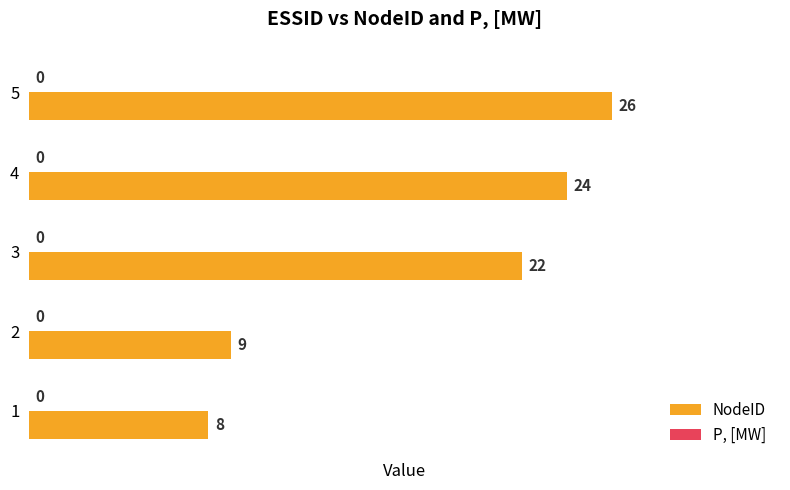

At which label is the value closest to 17?

3